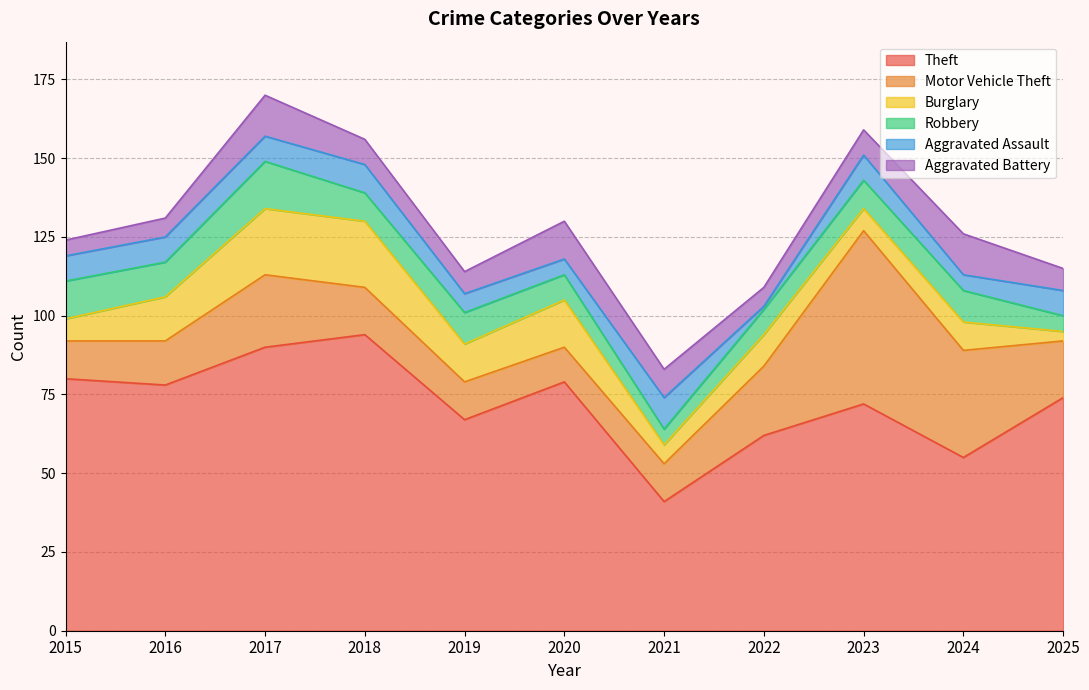

What is the smallest value displayed?

1